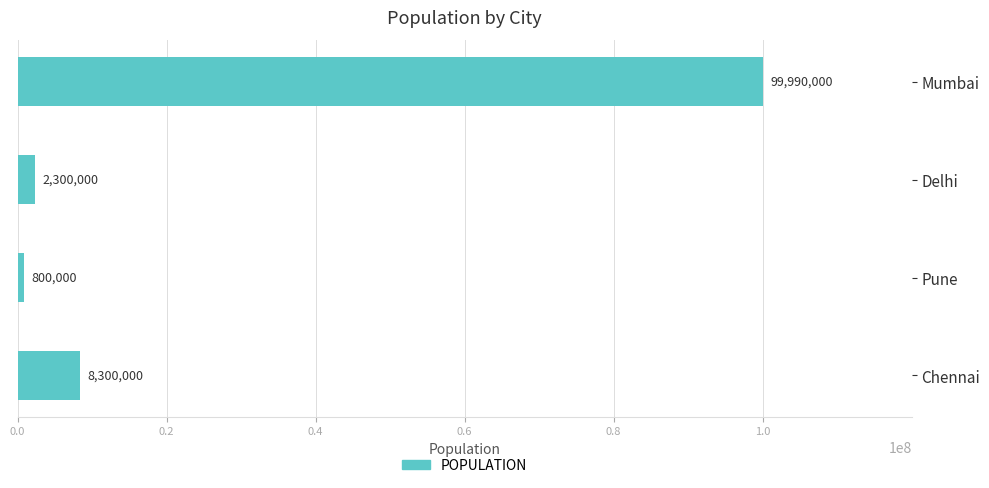

What is the average value?

27847500